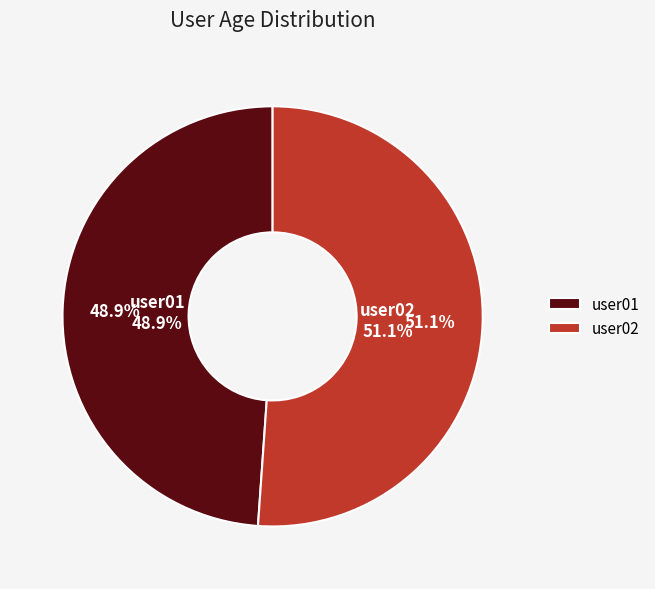

What is the majority slice?

user02